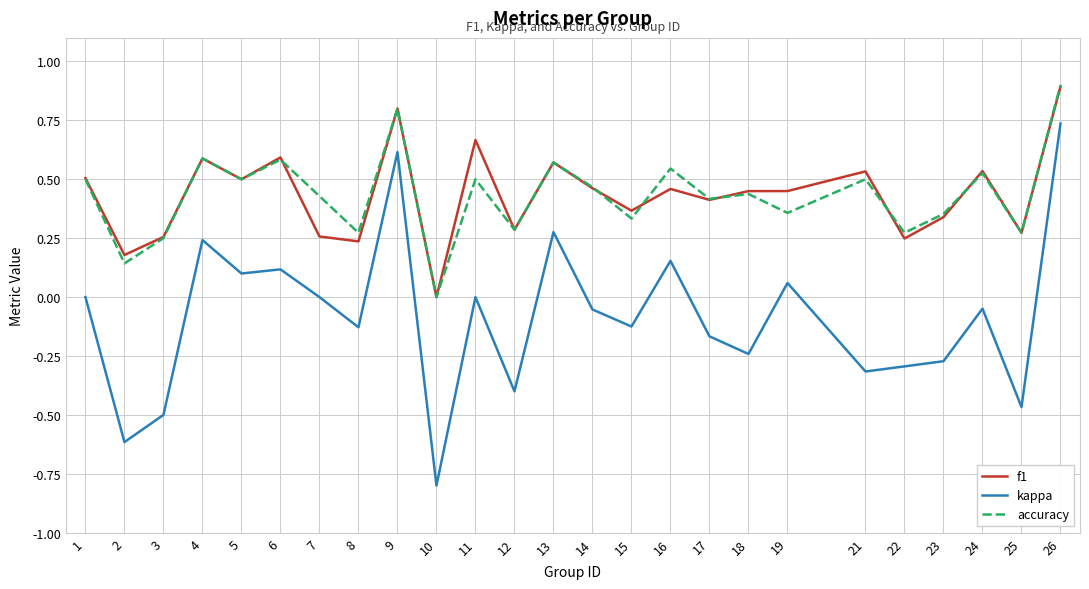

Is it true that f1 equals 0.3 at 23?

True